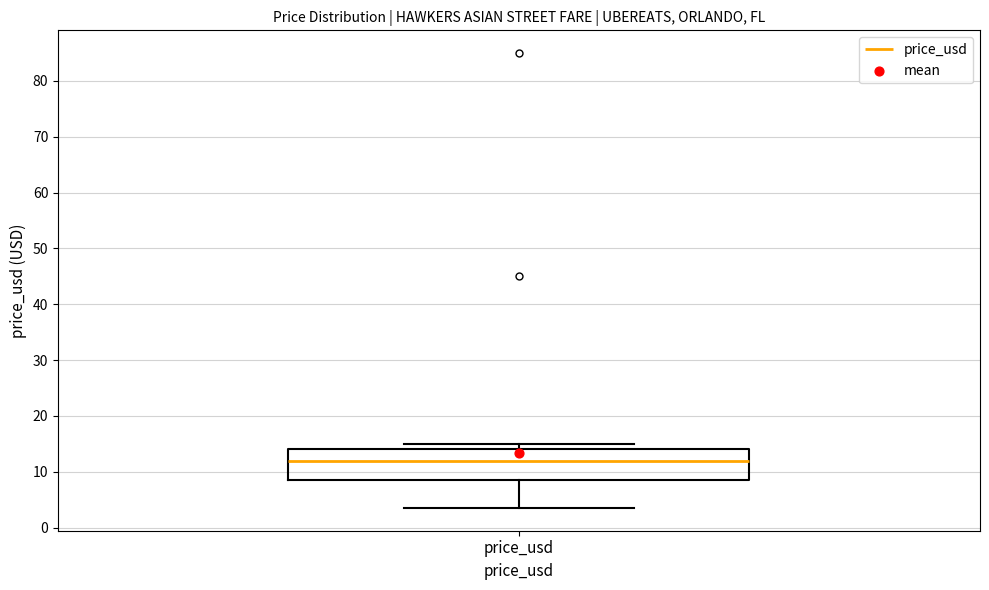

Where does the lower whisker of the box for price_usd end on the y-axis? The values are not printed on the chart, so give them approximately, as read against the axis.

4